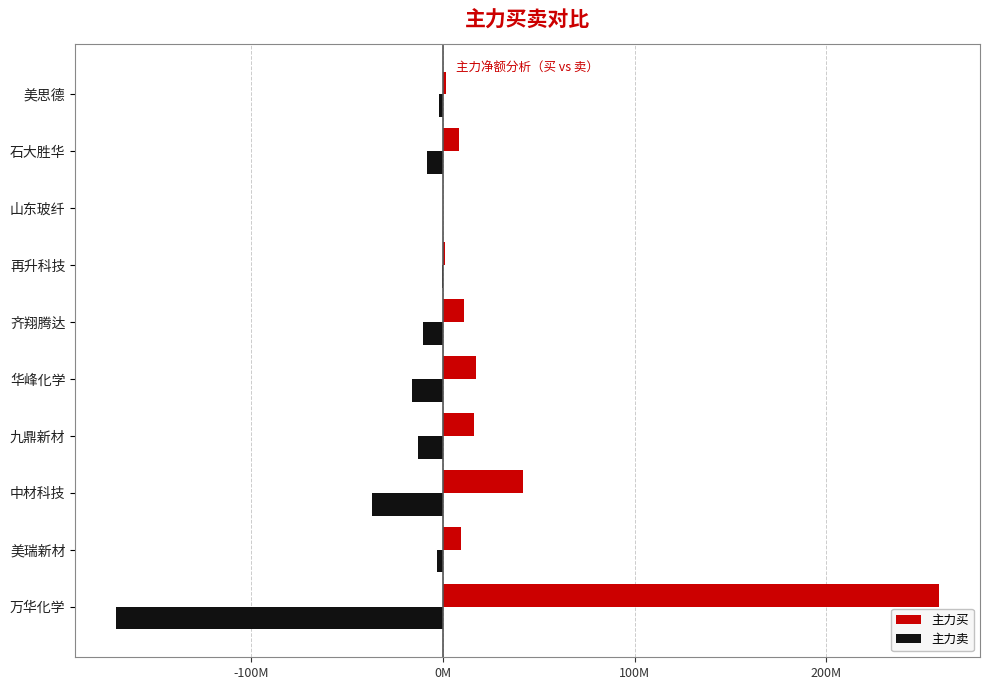

What are all the series names shown in the legend?

主力买, 主力卖